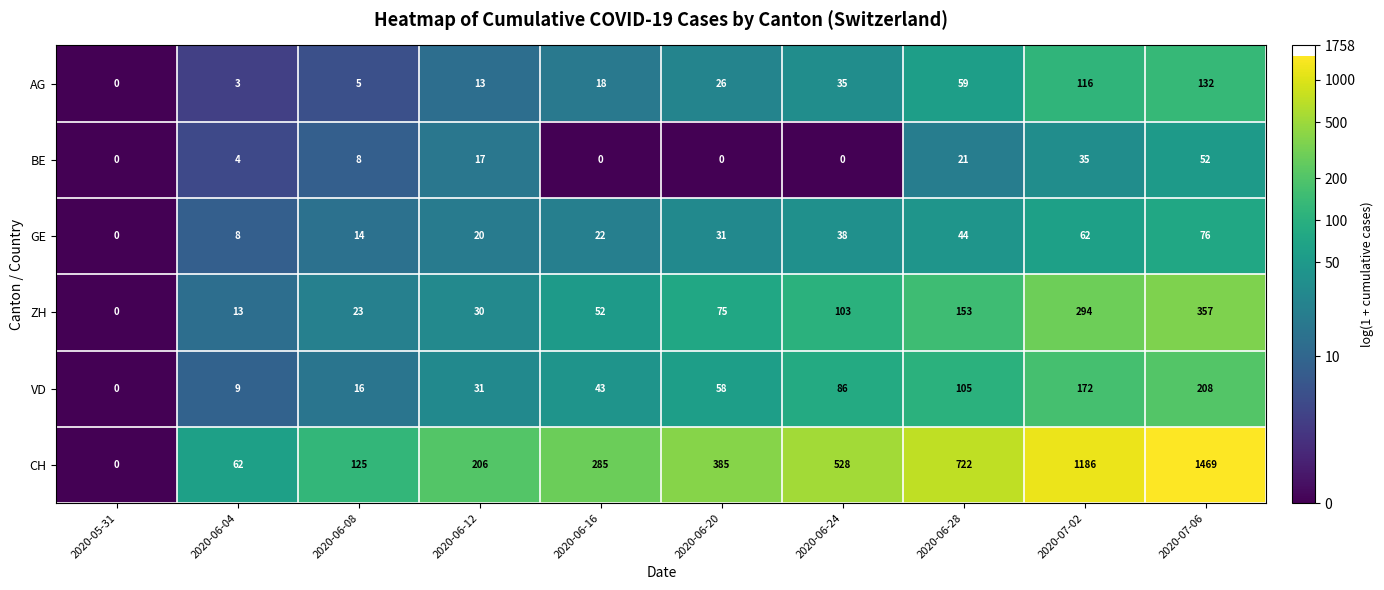

Read the ZH value at 2020-06-08, to the nearest 10.

20